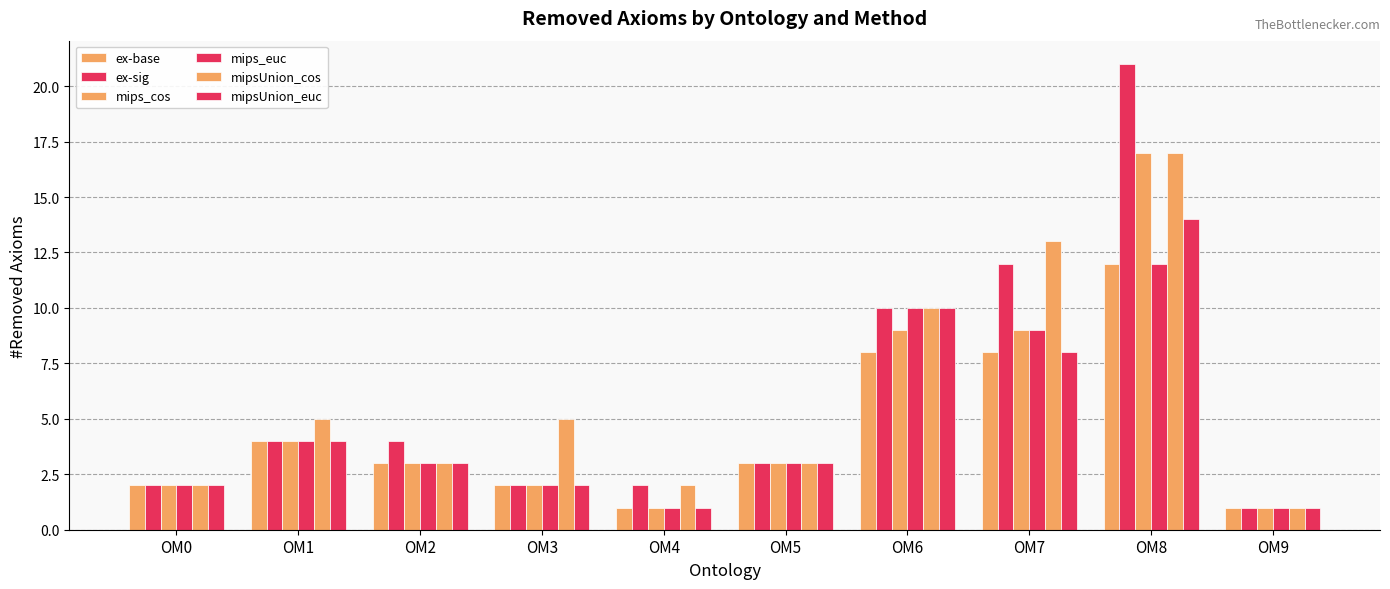

How many values in the mipsUnion_cos series are below 5?

5